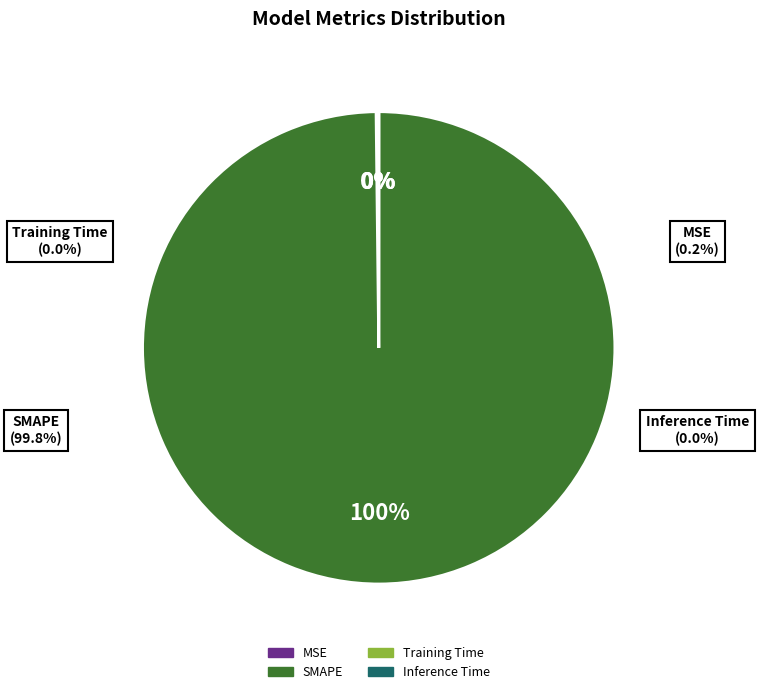

How many slices are in this pie chart?

4